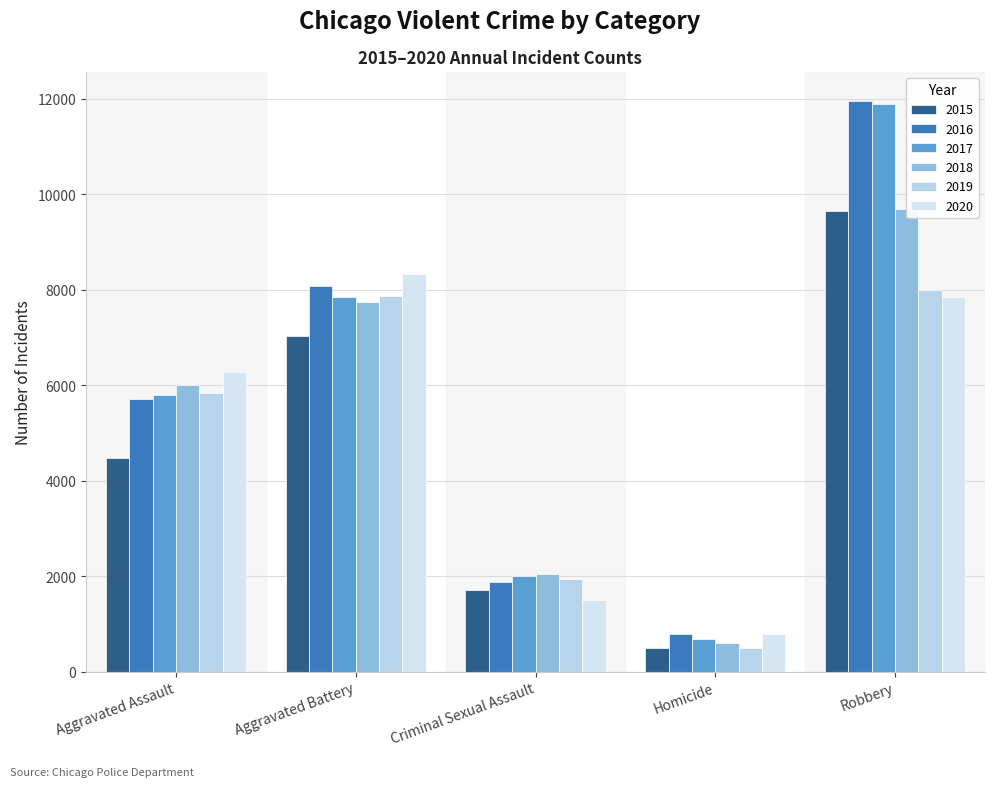

Which category has the highest value in the 2020 series?

Aggravated Battery